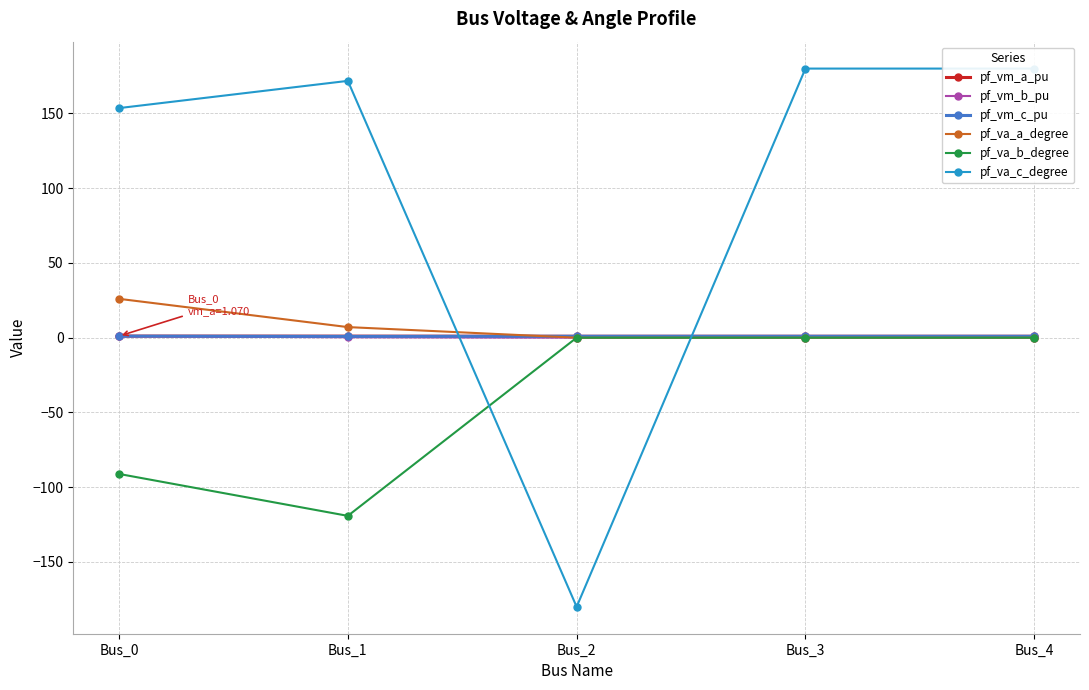

What is the maximum value shown in the chart?

180.0